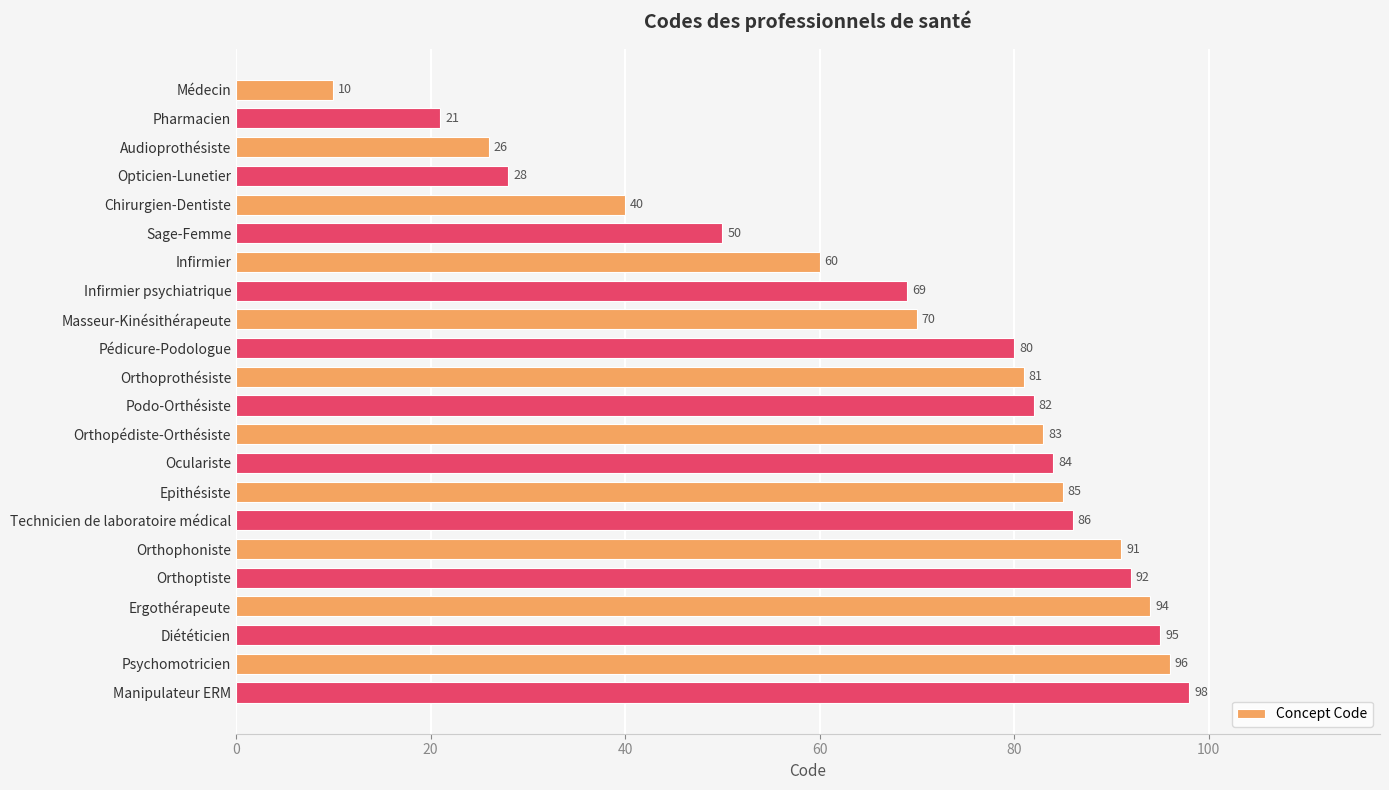

What is the difference between the maximum and second lowest values?

77